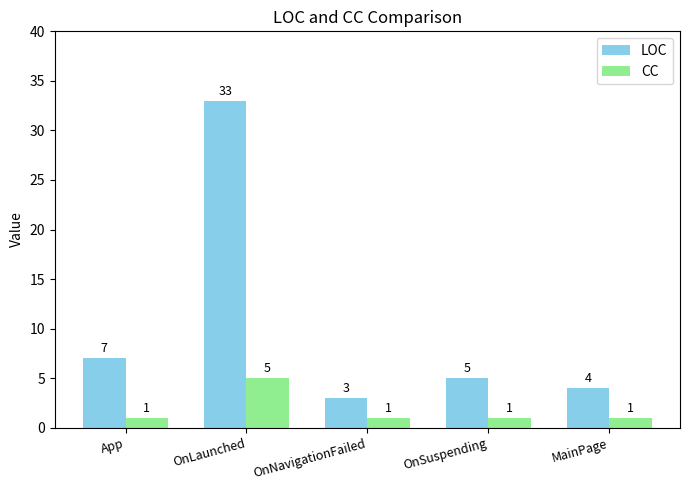

What is the value of the CC bar at the 3rd from the left?

1